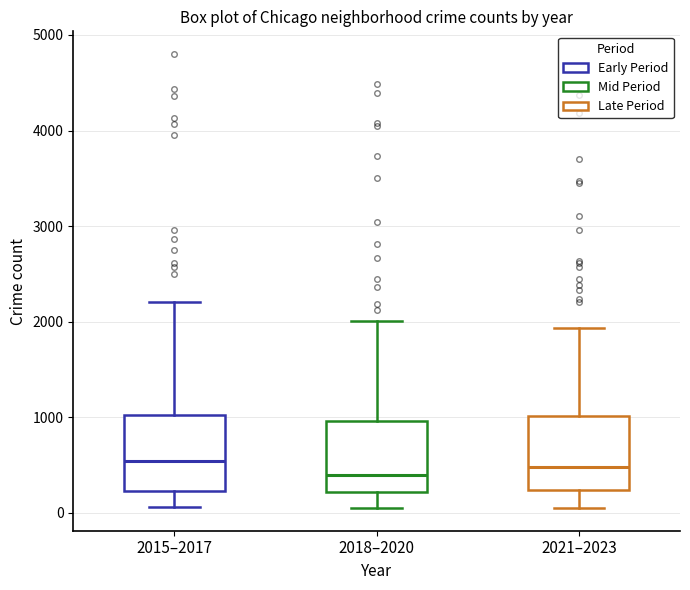

Where is the lower edge of the box for 2015–2017 on the y-axis? The values are not printed on the chart, so give them approximately, as read against the axis.

200